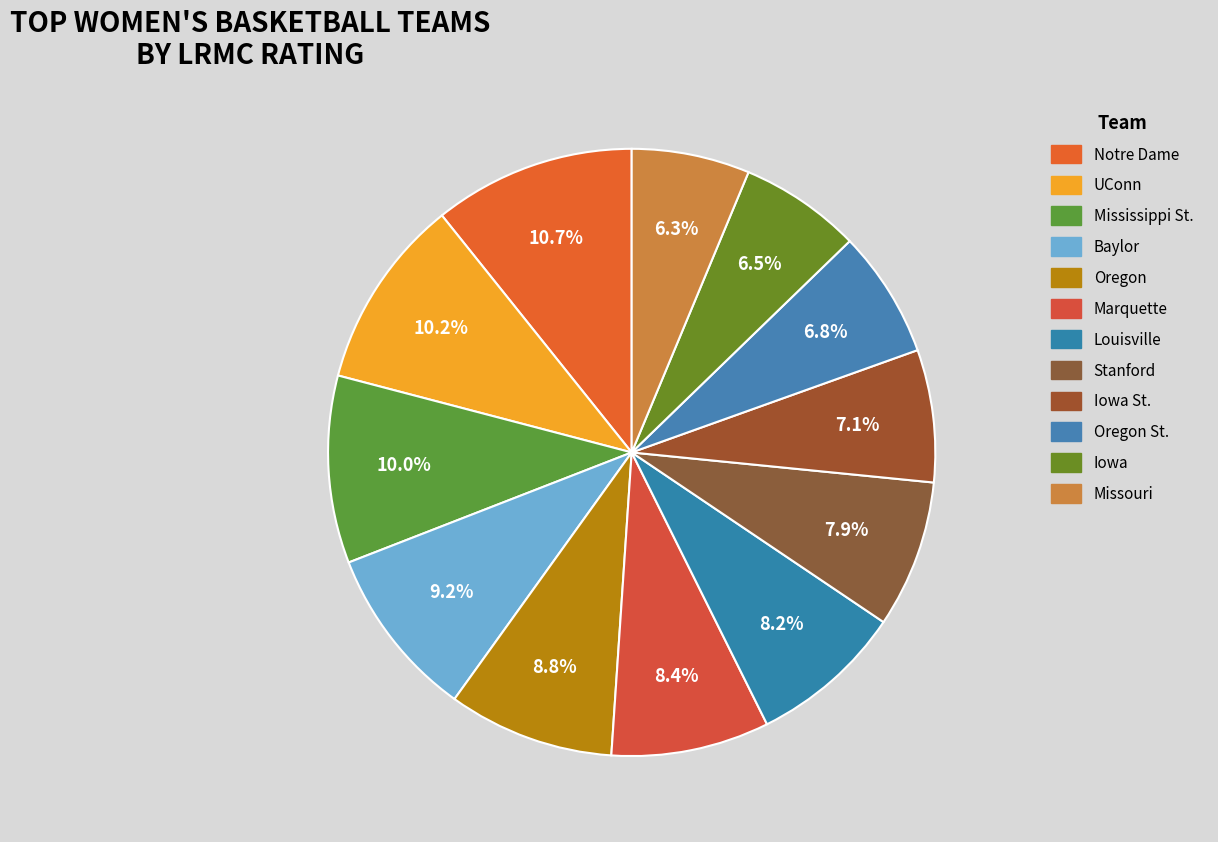

How many slices are in this pie chart?

12